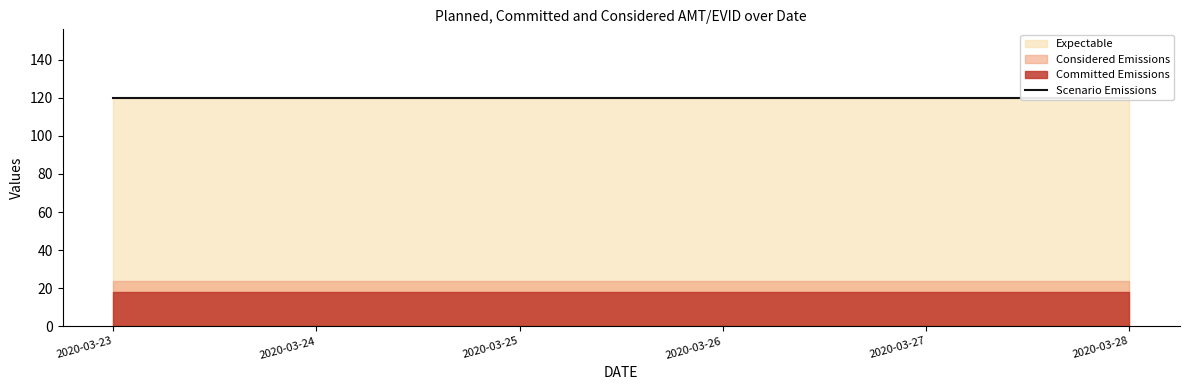

True or false: AMT and EVID intersect in this chart.

False